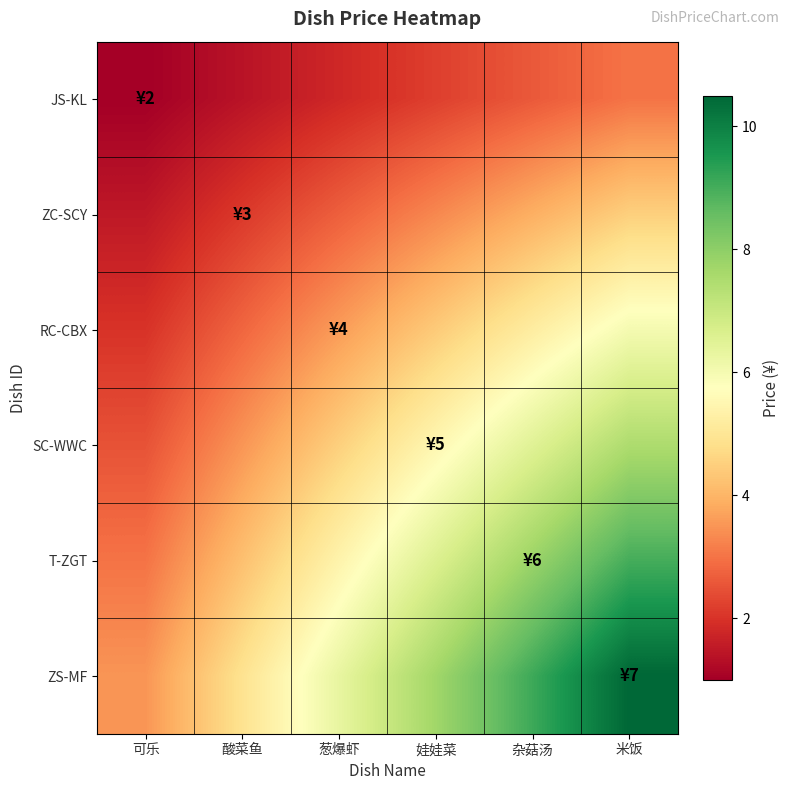

Which has a higher value, 米饭 or 葱爆虾?

米饭